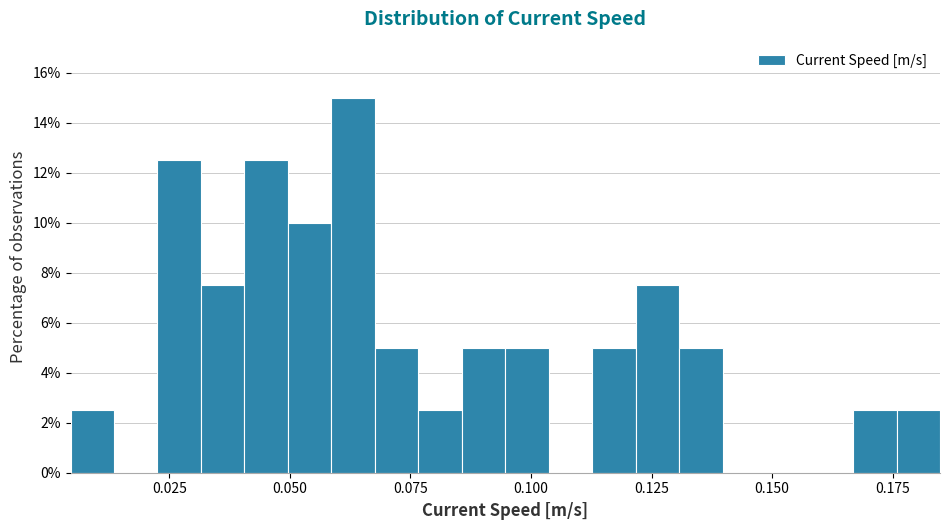

Read against the x-axis, roughly where is the centre of the tallest bar?

0.065